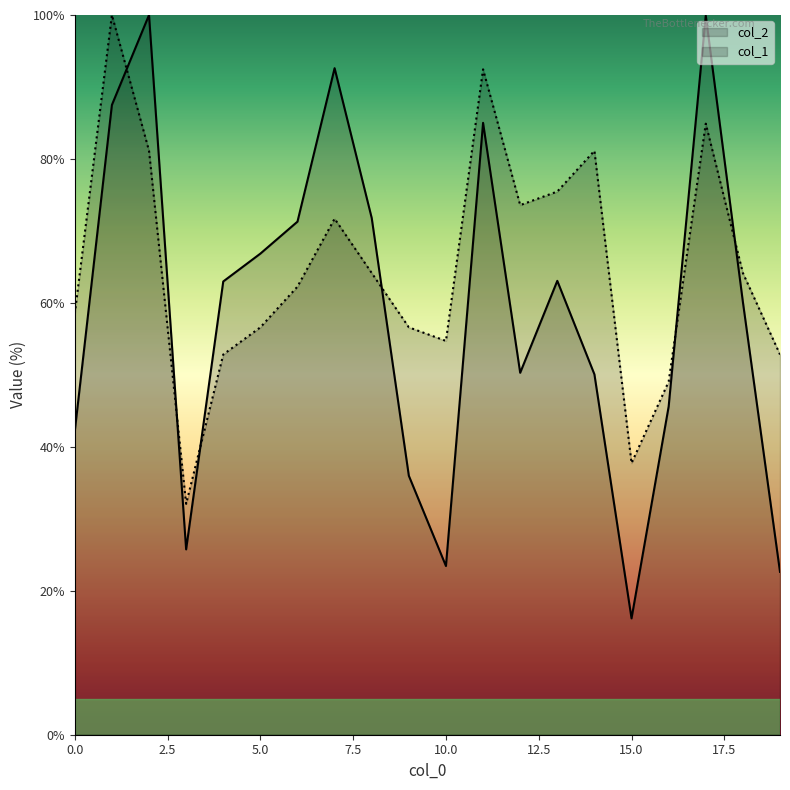

Reading left to right, what are all the values shown in this chart?

col_2: 0=42.2	1=87.5	2=100.0	3=25.8	4=63.0	5=66.8	6=71.3	7=92.6	8=71.8	9=36.0	10=23.4	11=85.0	12=50.3	13=63.1	14=50.1	15=16.2	16=45.6	17=99.9	18=60.1	19=22.6
col_1: 0=58.5	1=100.0	2=81.1	3=32.1	4=52.8	5=56.6	6=62.3	7=71.7	8=64.2	9=56.6	10=54.7	11=92.5	12=73.6	13=75.5	14=81.1	15=37.7	16=49.1	17=84.9	18=64.2	19=52.8